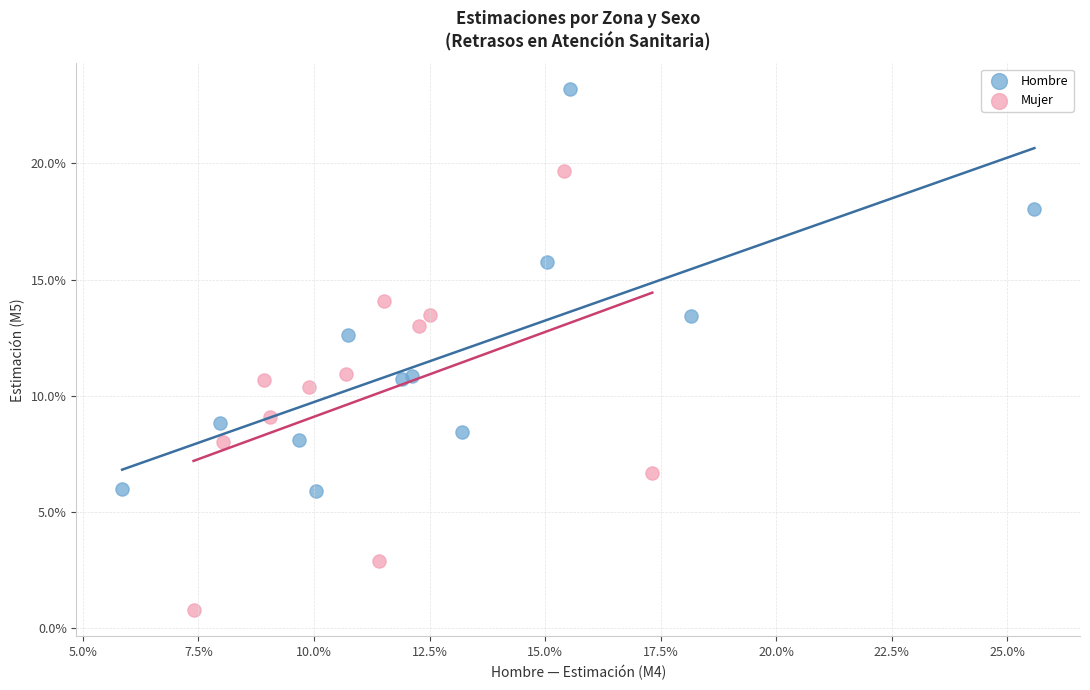

Which series has the largest Y range (max minus min)?

Mujer